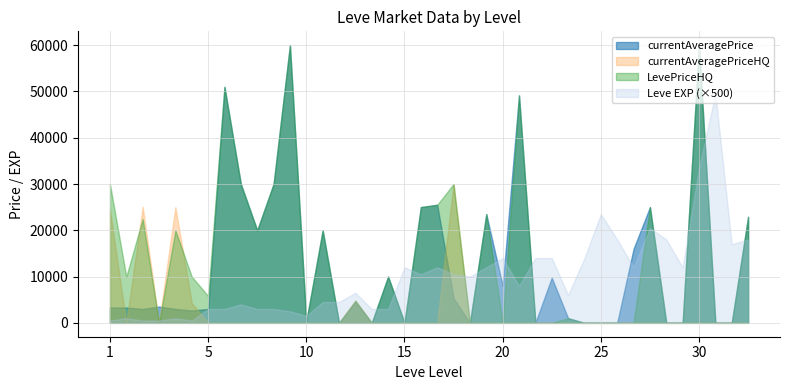

The value of LevePriceHQ at 15 is 3690569. True or false?

False